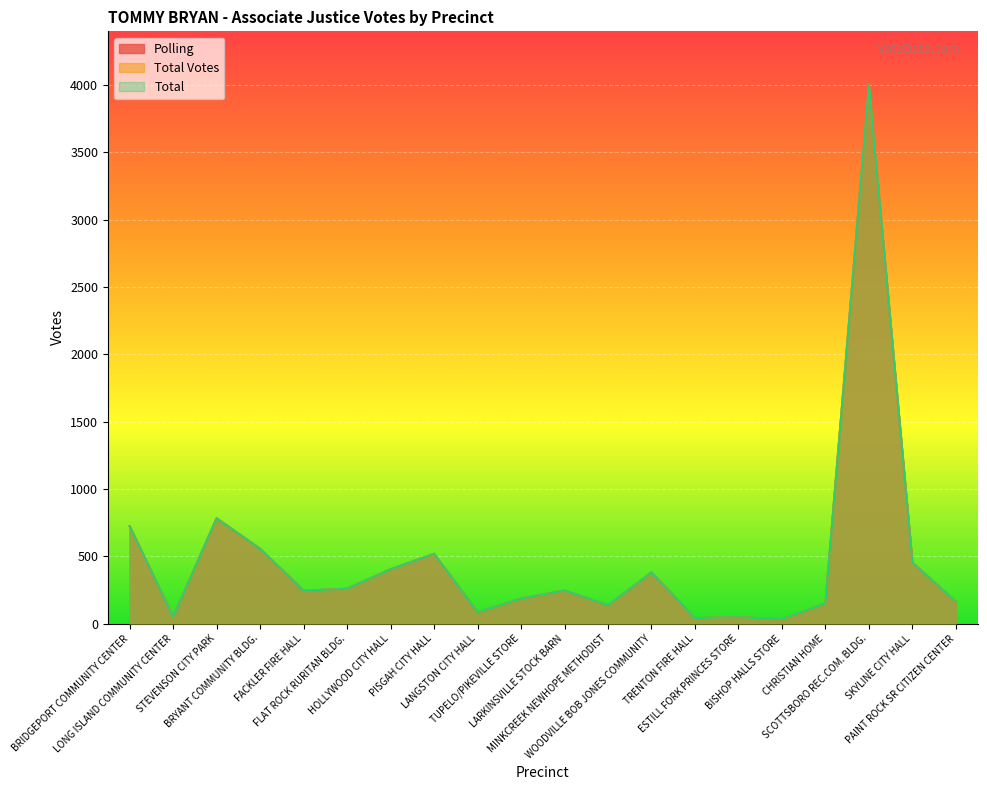

True or false: Polling and Total cross at least once.

False